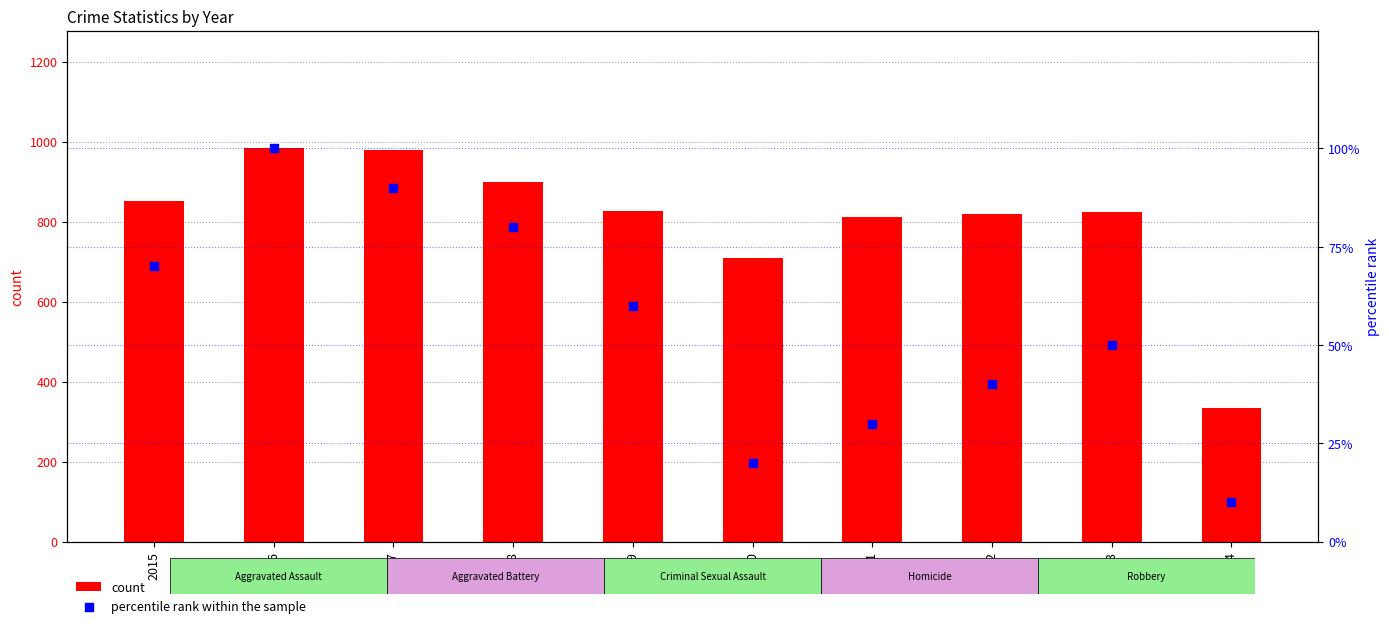

At which category is the sum across all series the highest?

2016